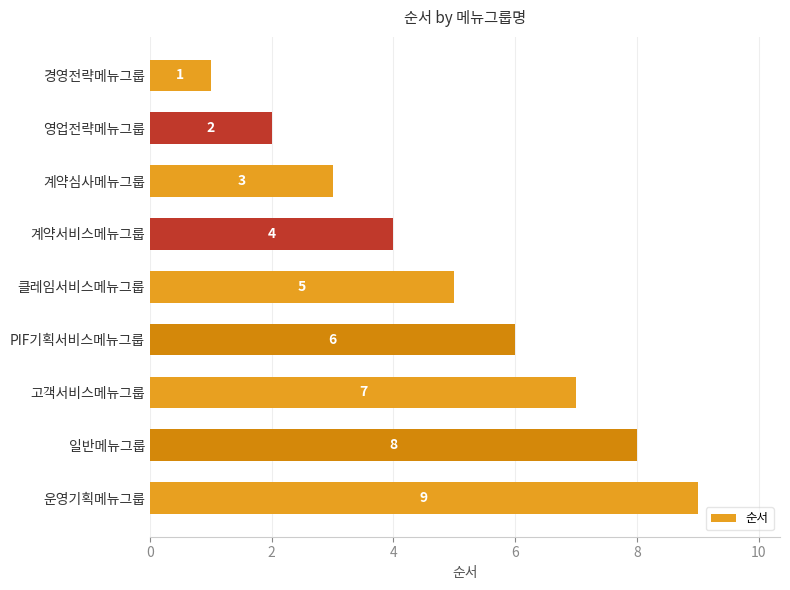

Rank the categories by value from lowest to highest.

경영전략메뉴그룹, 영업전략메뉴그룹, 계약심사메뉴그룹, 계약서비스메뉴그룹, 클레임서비스메뉴그룹, PIF기획서비스메뉴그룹, 고객서비스메뉴그룹, 일반메뉴그룹, 운영기획메뉴그룹